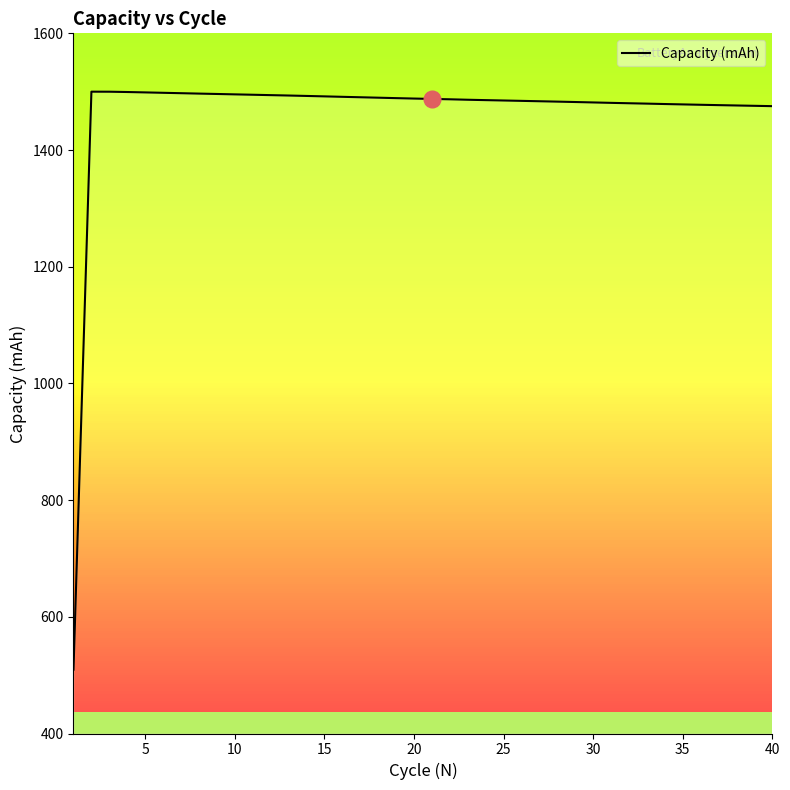

What is the smallest value displayed?

509.4